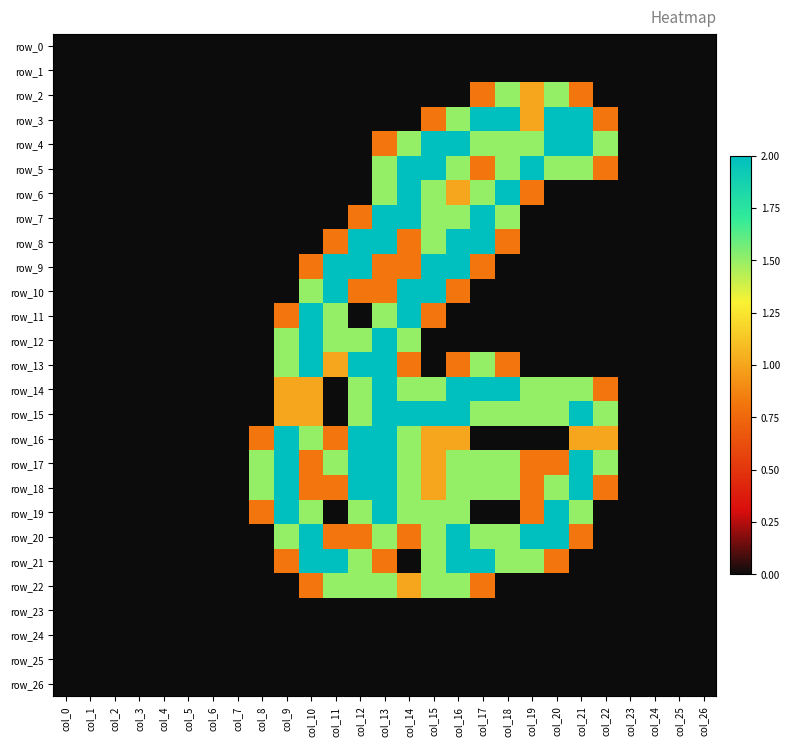

At which label is row_23 closest to 0?

col_0